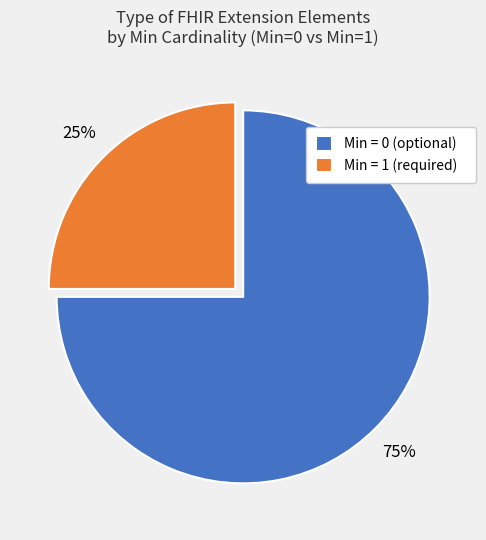

Count the number of slices in the pie.

2